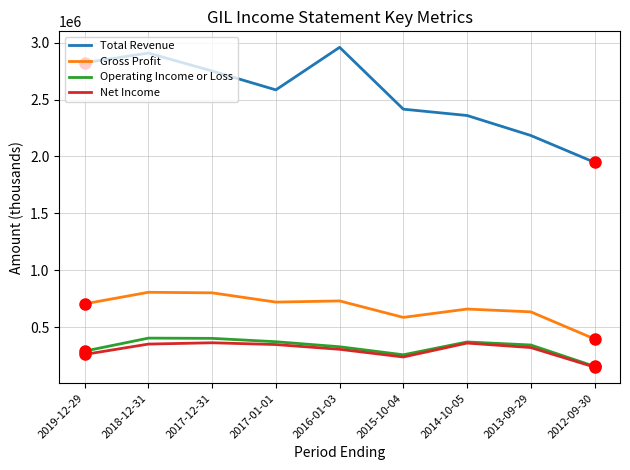

At which label does Net Income reach its minimum?

2012-09-30